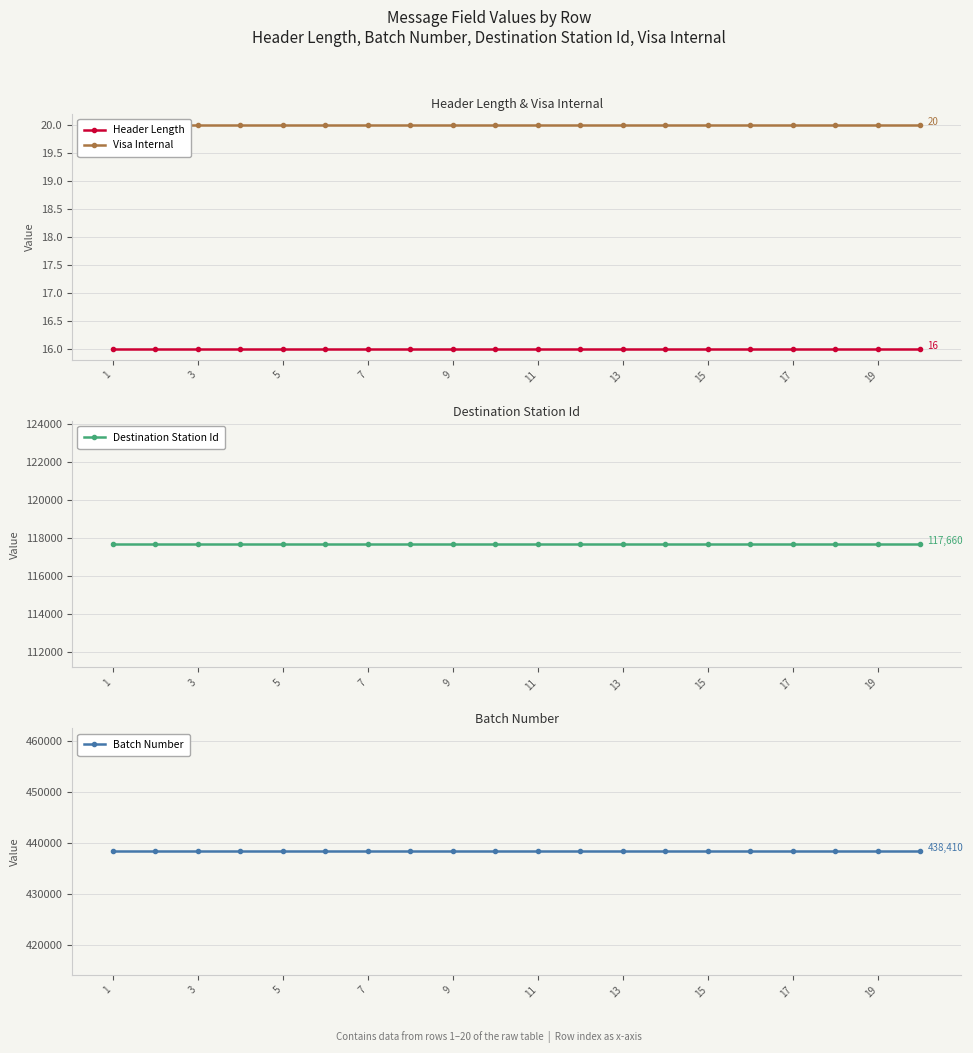

Rank the series by their maximum value, from highest to lowest.

Batch Number, Destination Station Id, Visa Internal, Header Length